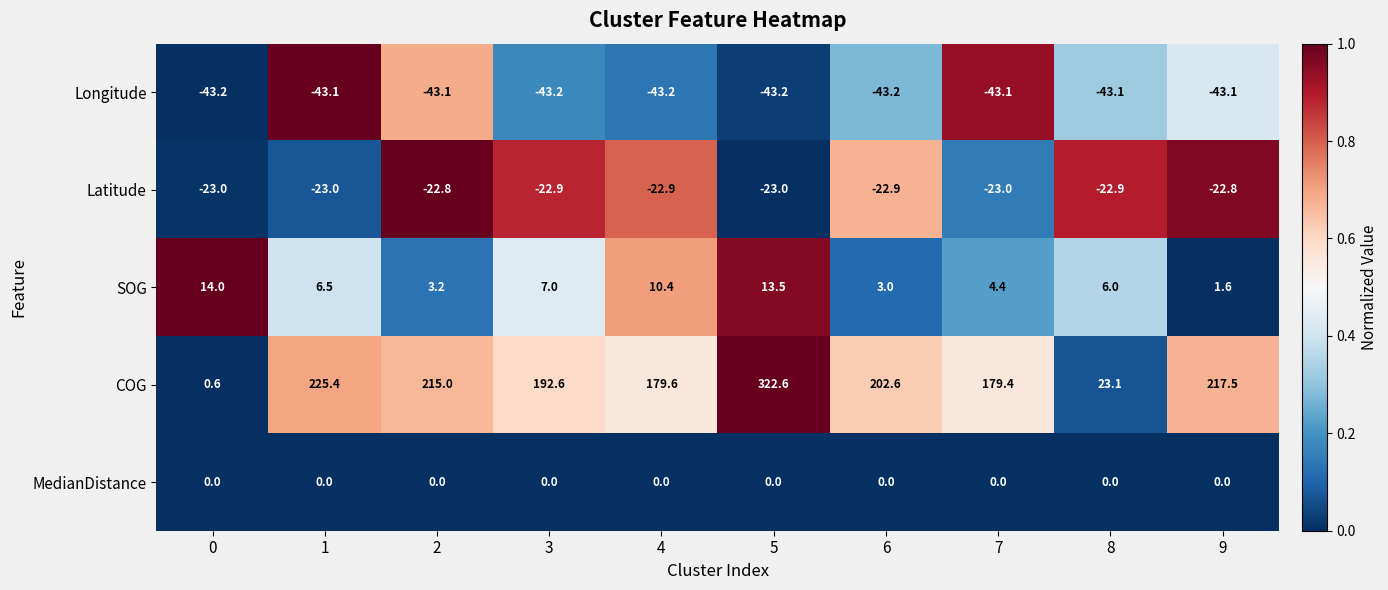

Which series has the largest total across all categories?

COG